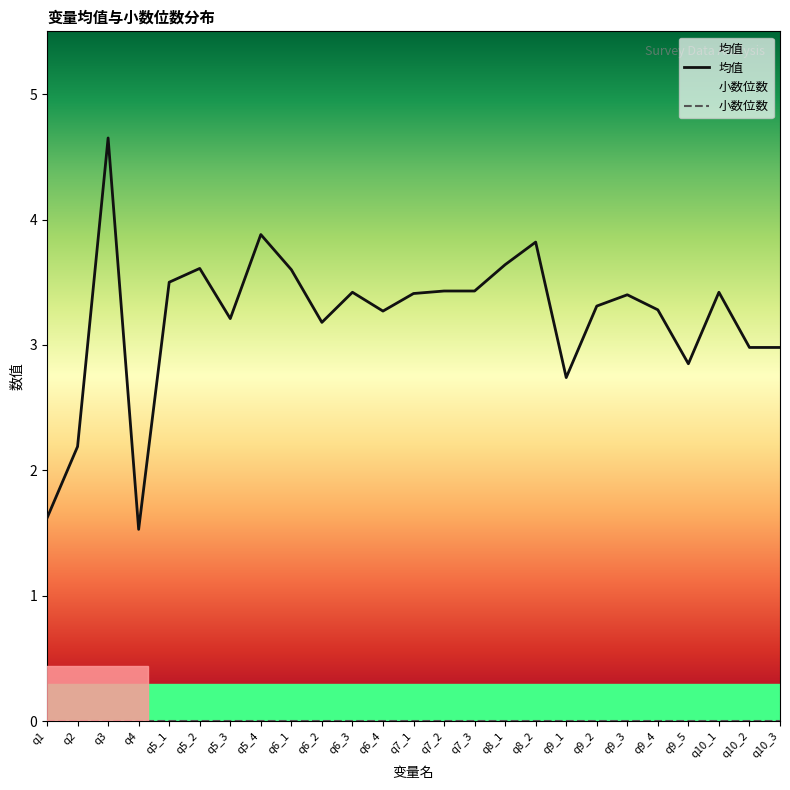

List the labels in order of value, largest first.

q3, q5_4, q8_2, q8_1, q5_2, q6_1, q5_1, q7_2, q7_3, q6_3, q10_1, q7_1, q9_3, q9_2, q9_4, q6_4, q5_3, q6_2, q10_2, q10_3, q9_5, q9_1, q2, q1, q4